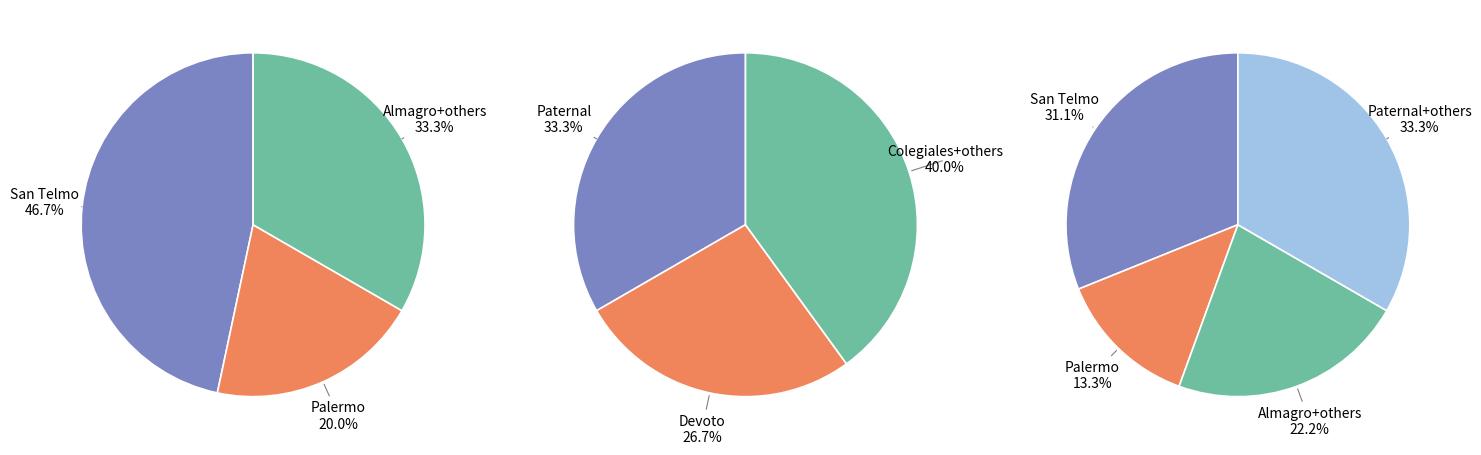

What is the change in value from Palermo to San Telmo?

+8